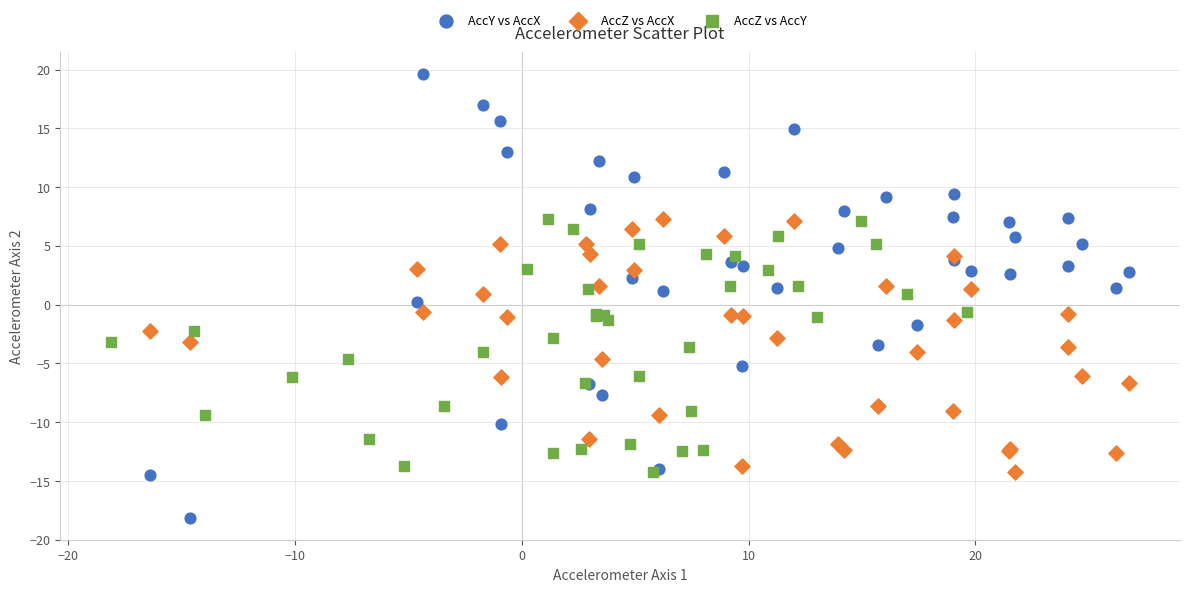

Which series contains the lowest Y value?

AccY vs AccX